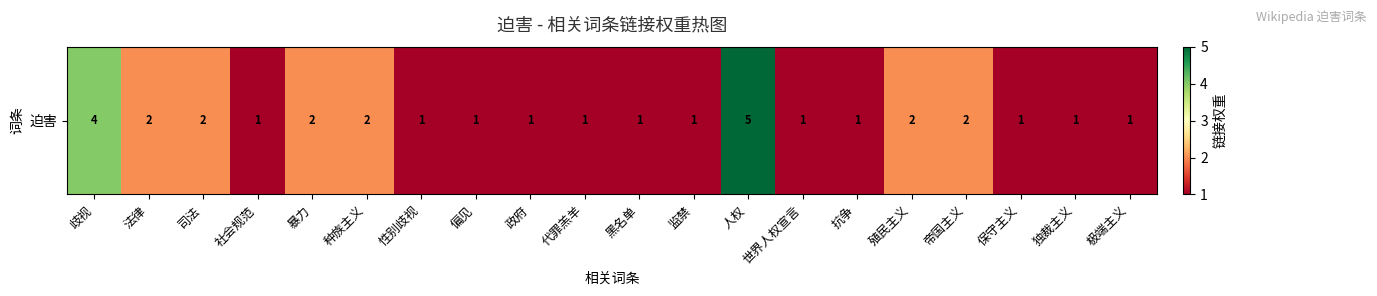

The chart shows a value of 1 at 代罪羔羊. True or false?

True